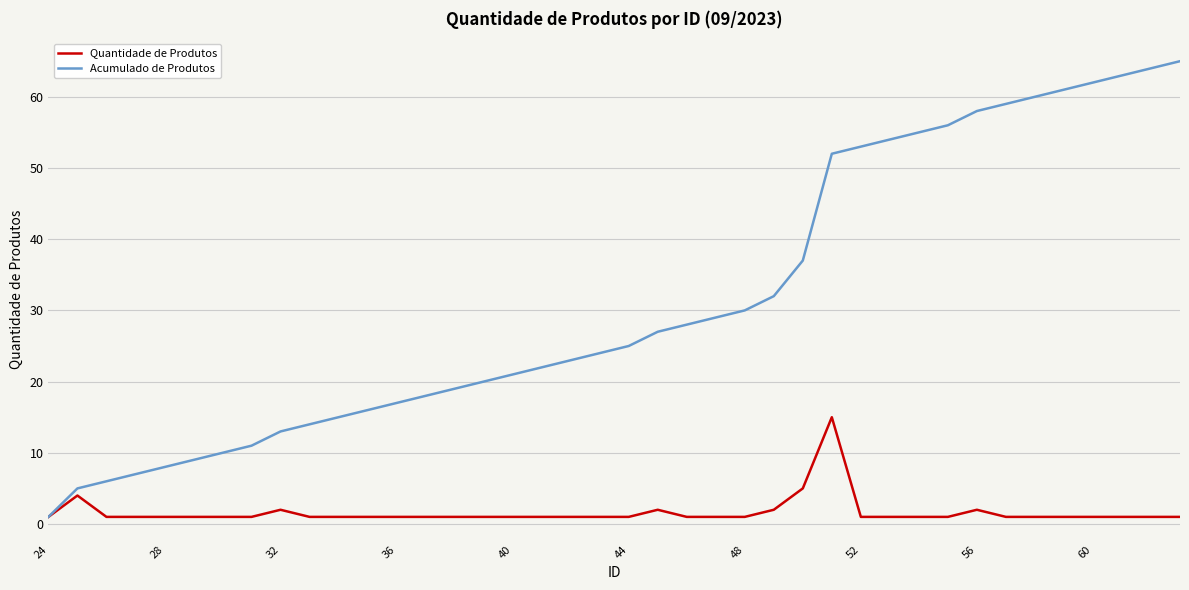

What is the highest value of the Acumulado de Produtos series?

65